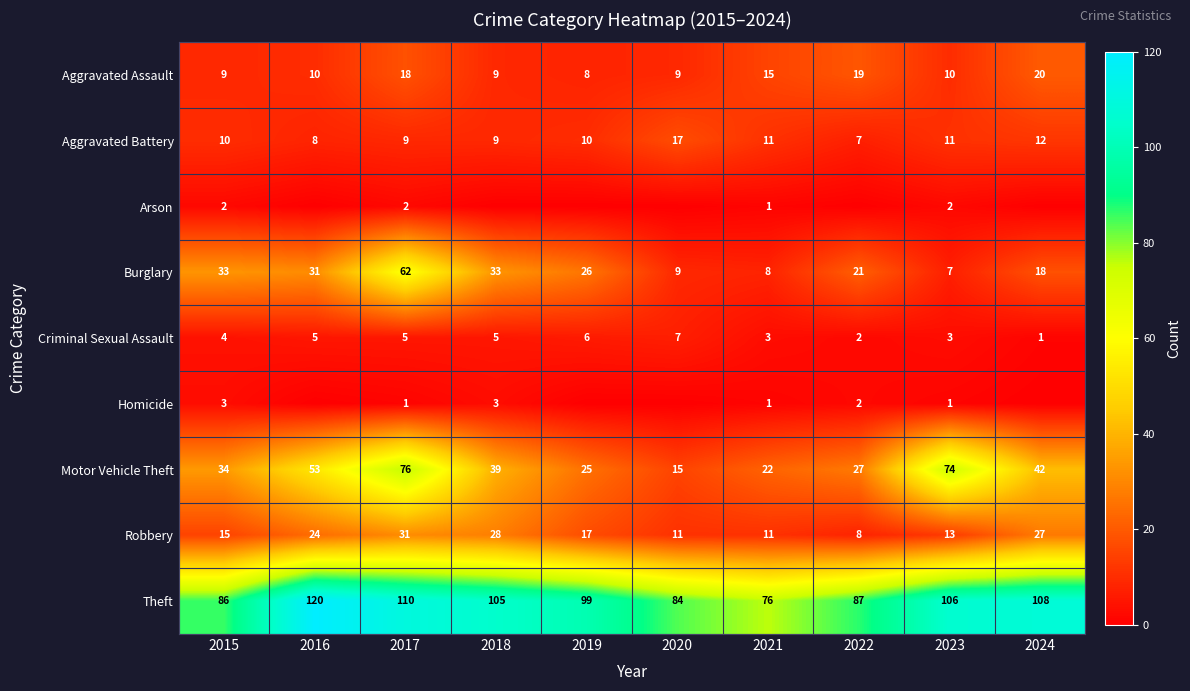

How many data points in Burglary are less than 26?

5